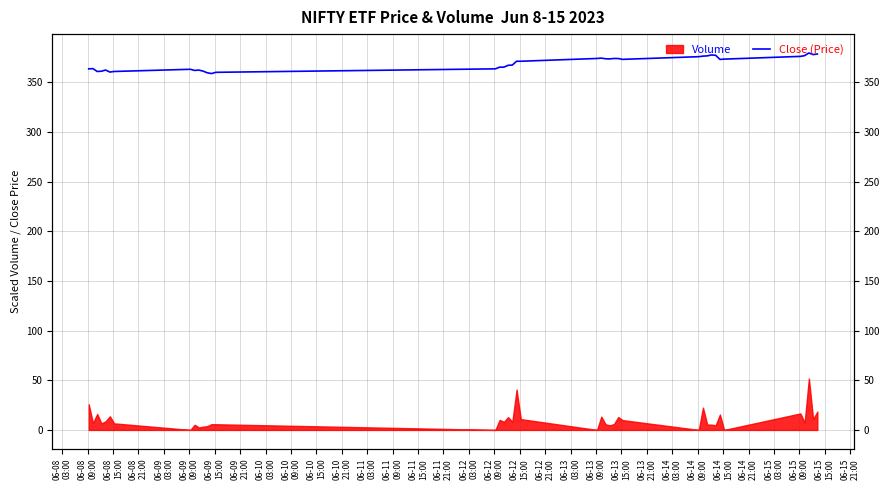

What is the change in value from 06-12
09:00 to 06-14
03:00?

+6.4